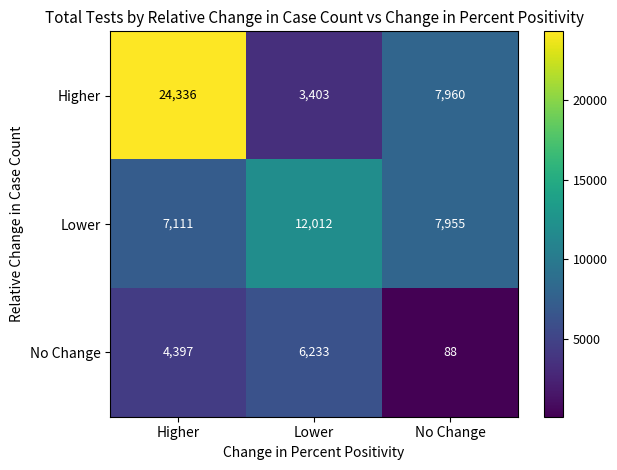

Which series changed the most between Lower and No Change?

No Change